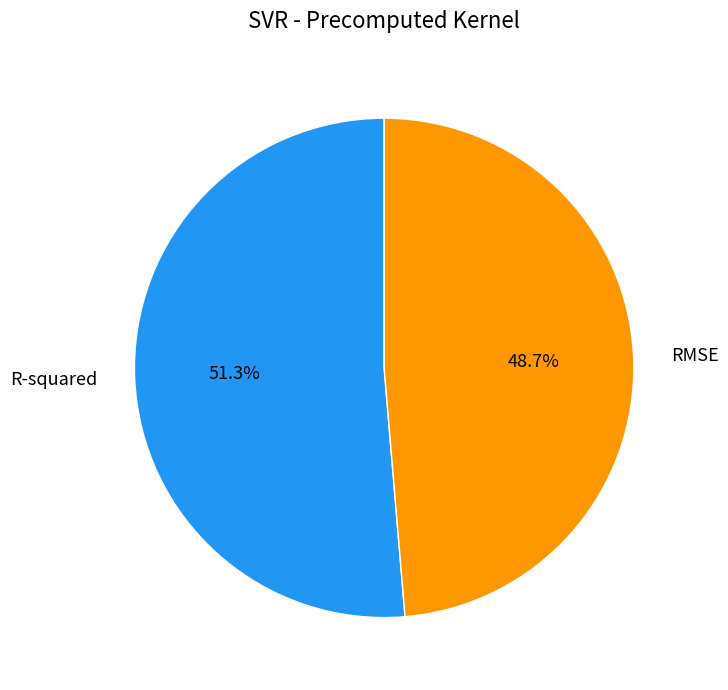

To the nearest percent, what percentage of the pie is RMSE?

49%